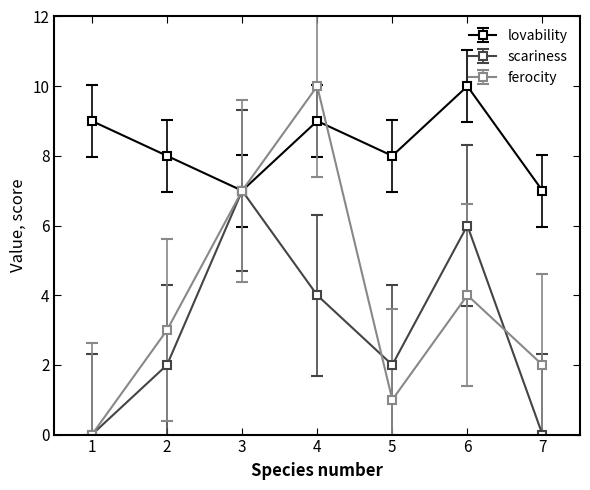

Count the number of data series in this chart.

3